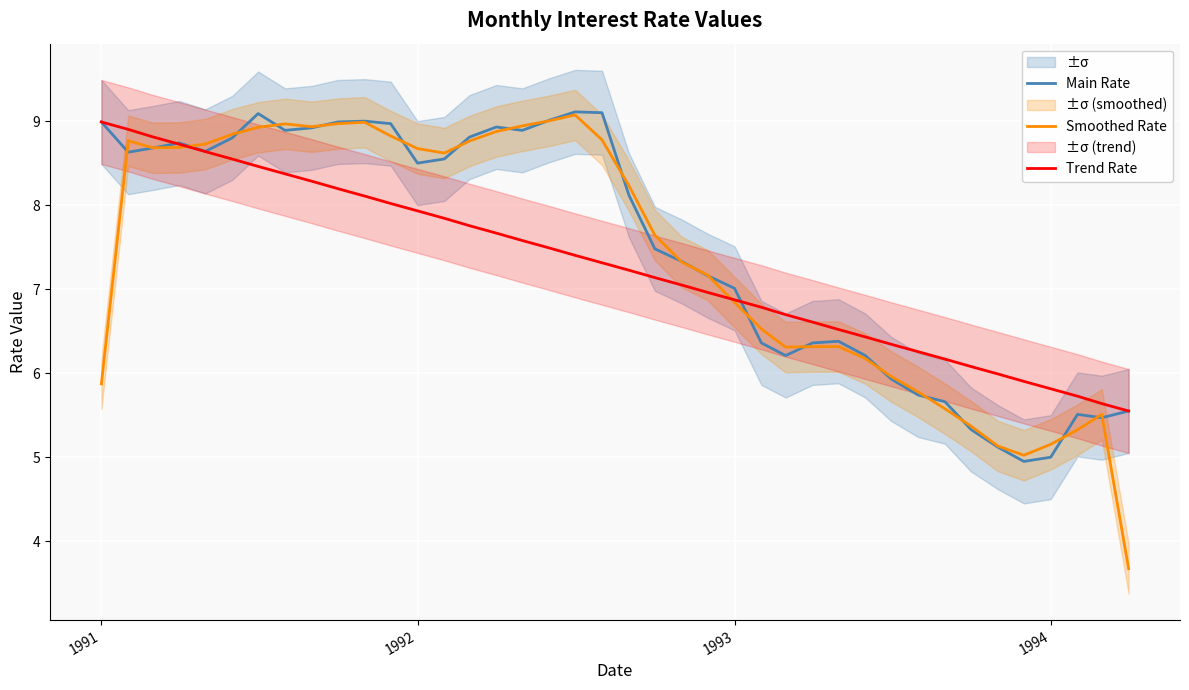

What is the highest value of the Smoothed Rate series?

9.1